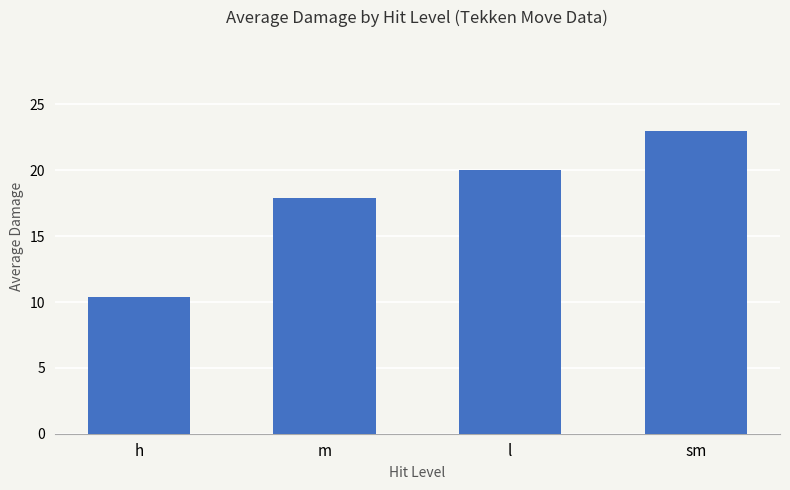

Where is the data nearest to the value 16?

m